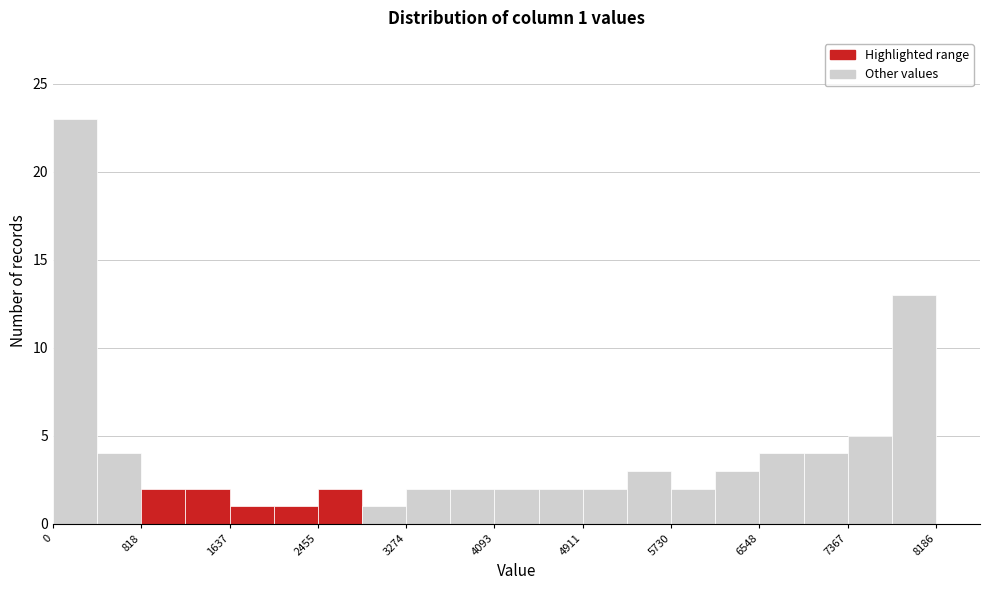

Which range on the x-axis has the tallest bar?

0 to 400